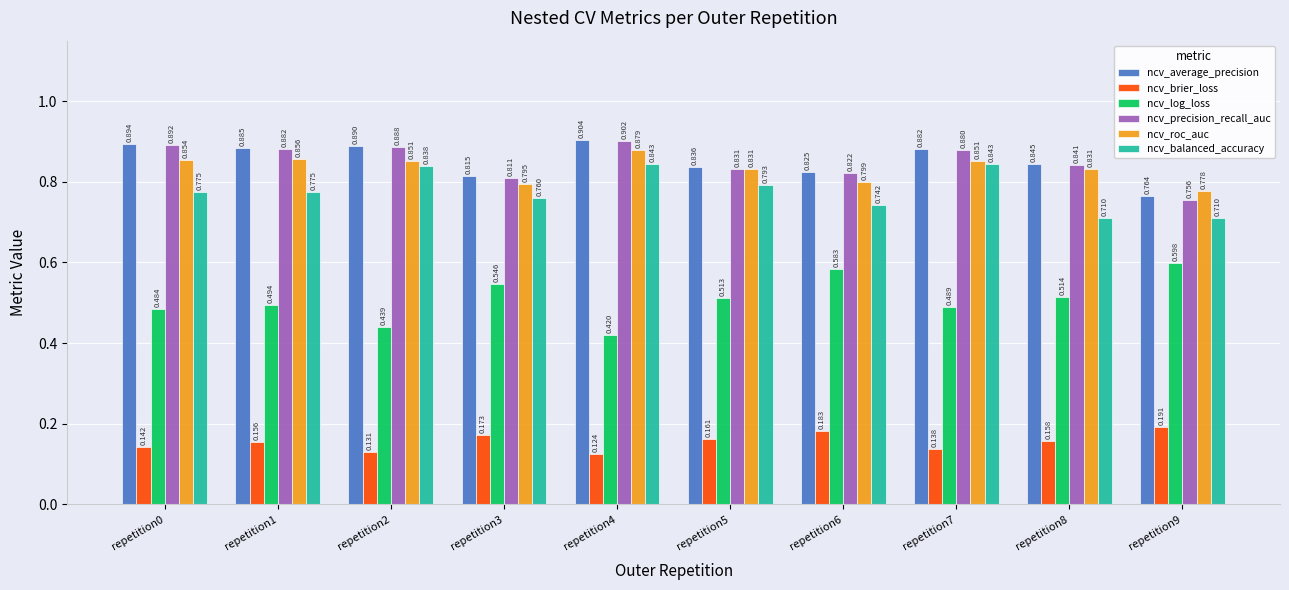

At how many categories does at least one series exceed 0?

10